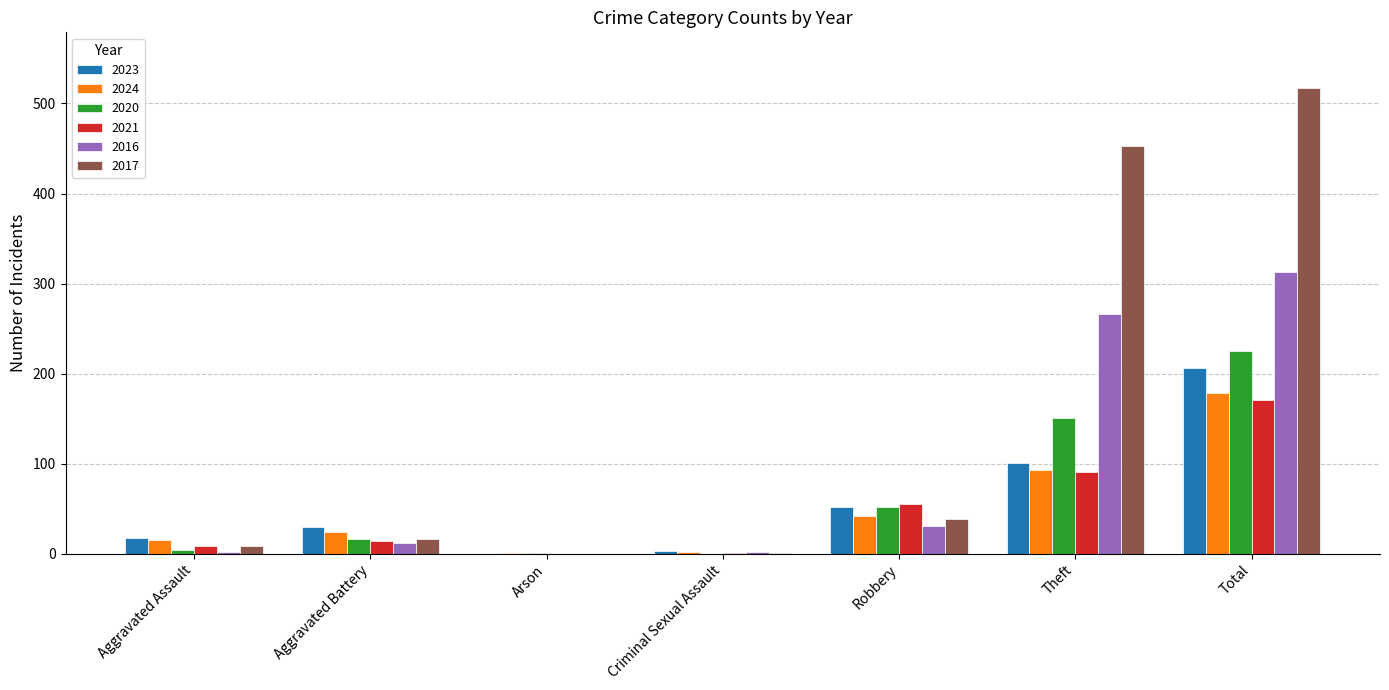

At which category is the sum across all series the highest?

Total